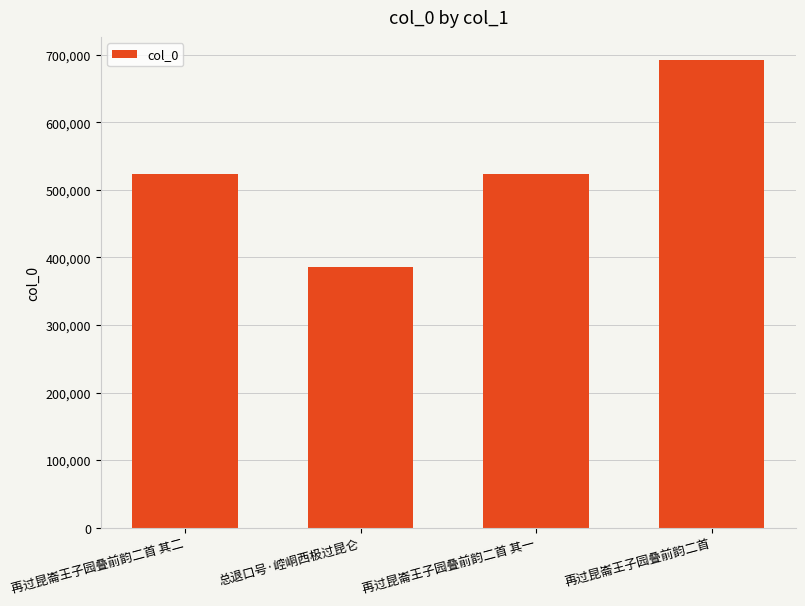

Read the value at 再过昆崙王子园叠前韵二首 其一.

523783